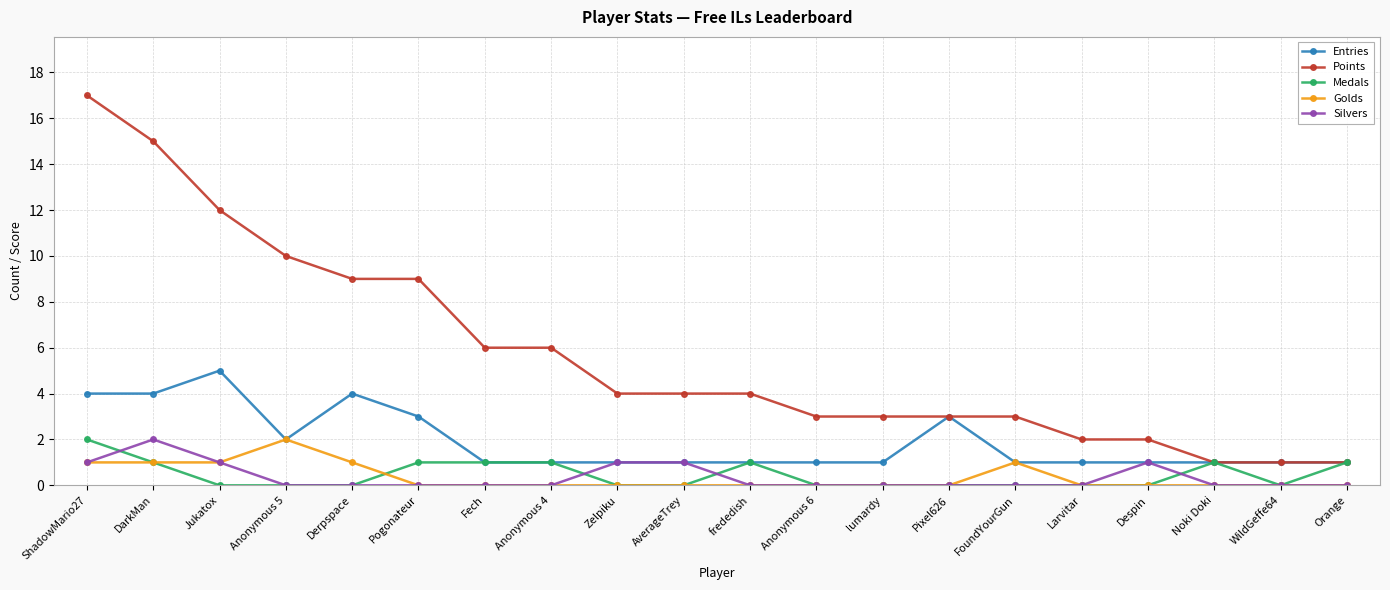

What is the sum of all Golds values?

7